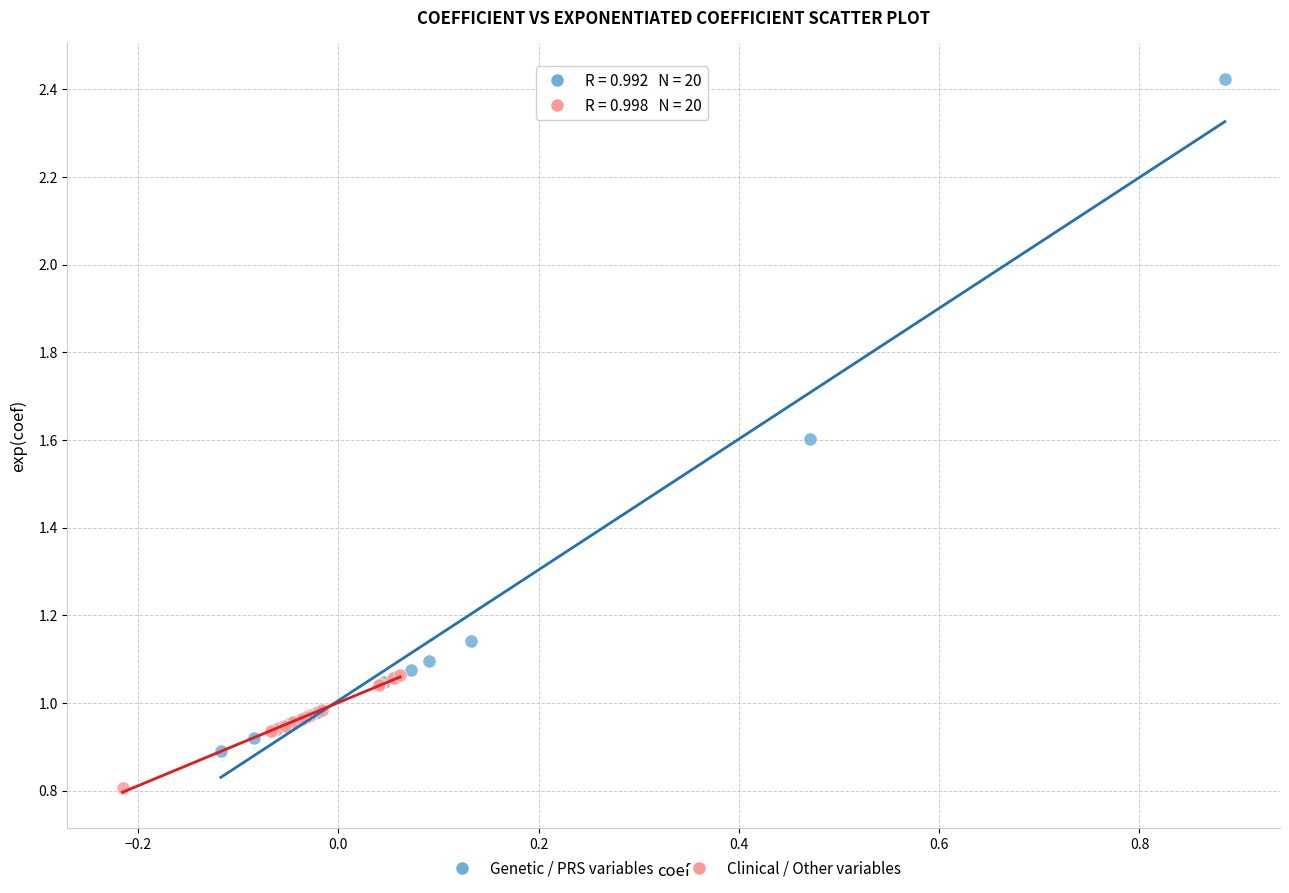

Which series reaches the maximum Y coordinate?

Genetic / PRS variables